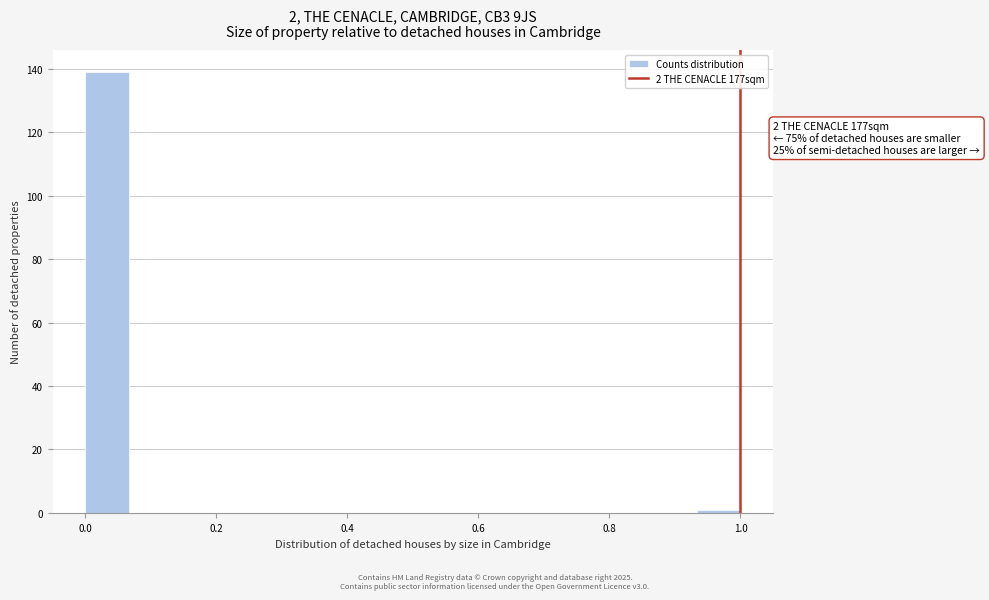

Around what value on the x-axis is the tallest bar? Give the approximate position of its centre, as read against the axis.

0.04